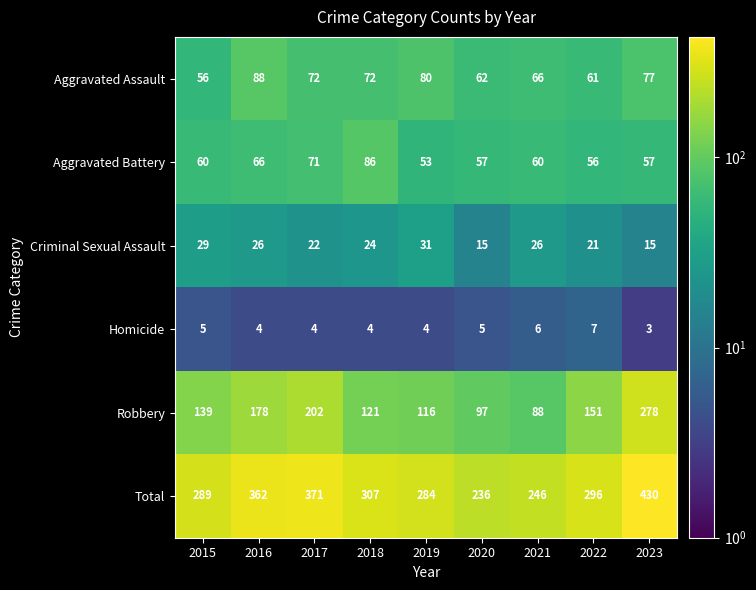

What is the sum of the Aggravated Battery values at 2016 and 2021?

126